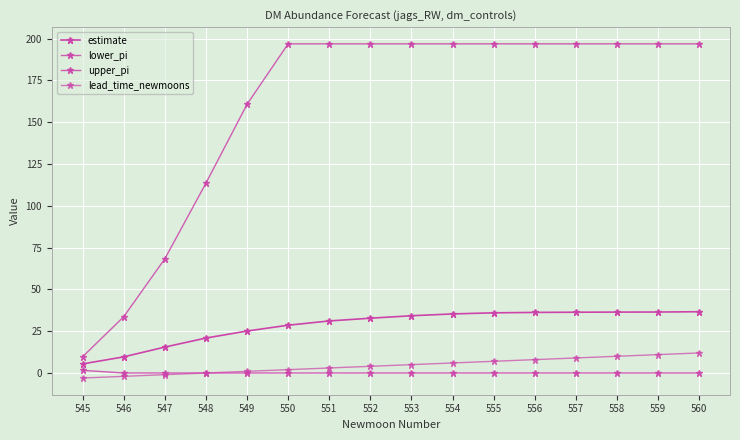

How many lines are shown in the chart?

4